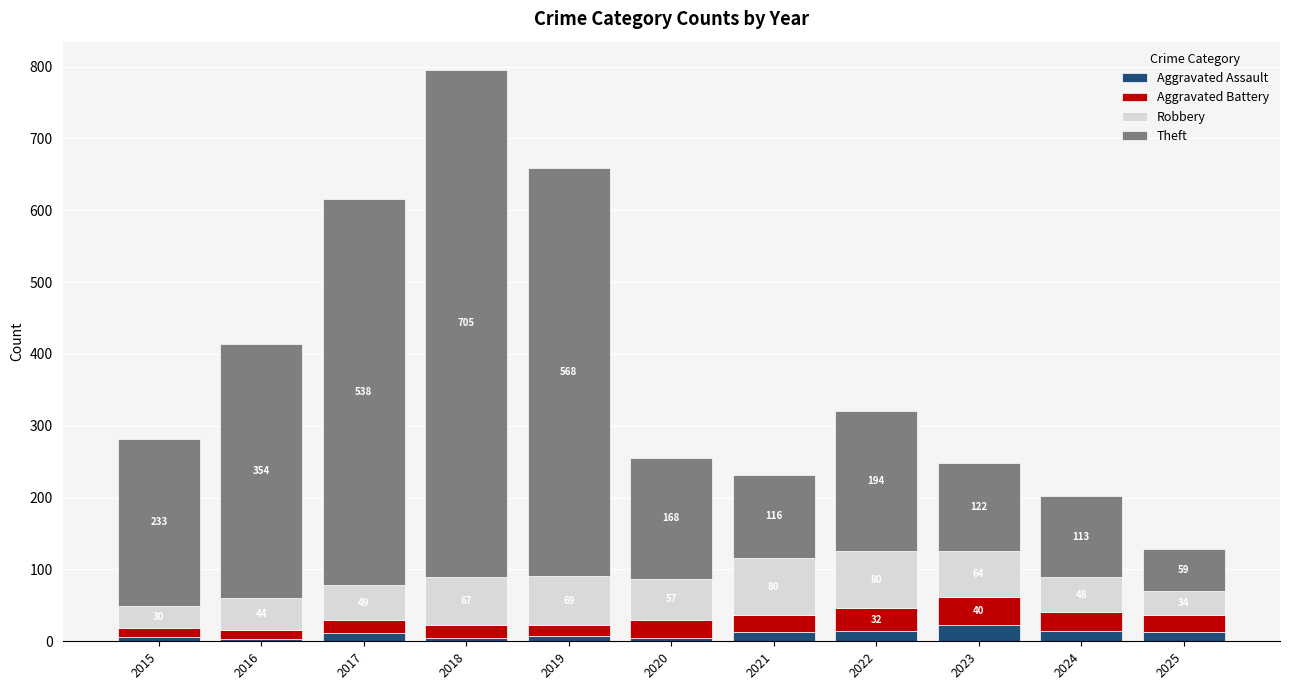

Which category has the highest value in the Aggravated Assault series?

2023